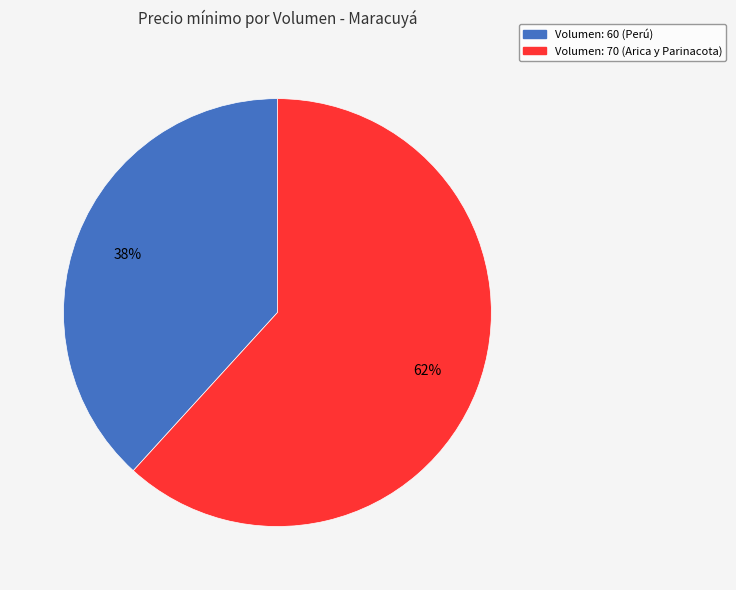

What is the smallest slice in the pie chart?

Volumen: 60 (Perú)